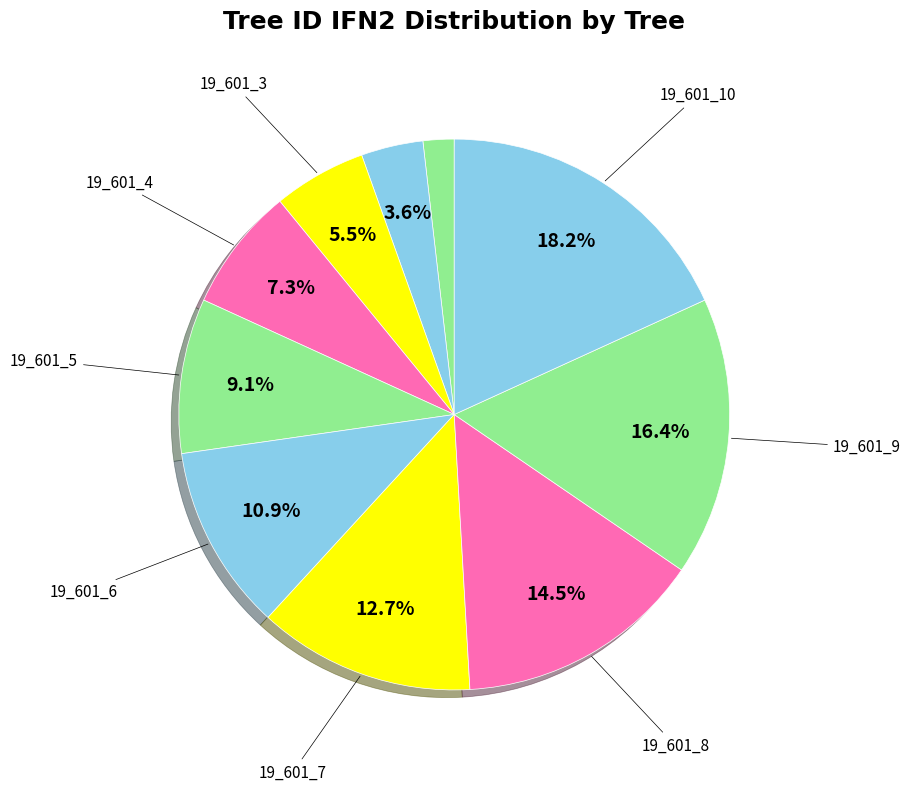

Count the number of slices in the pie.

10